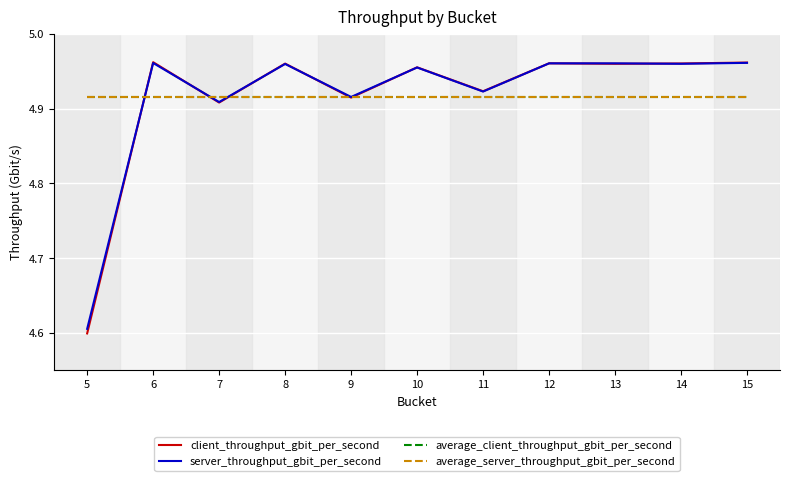

How many server_throughput_gbit_per_second values are between 4 and 5?

11